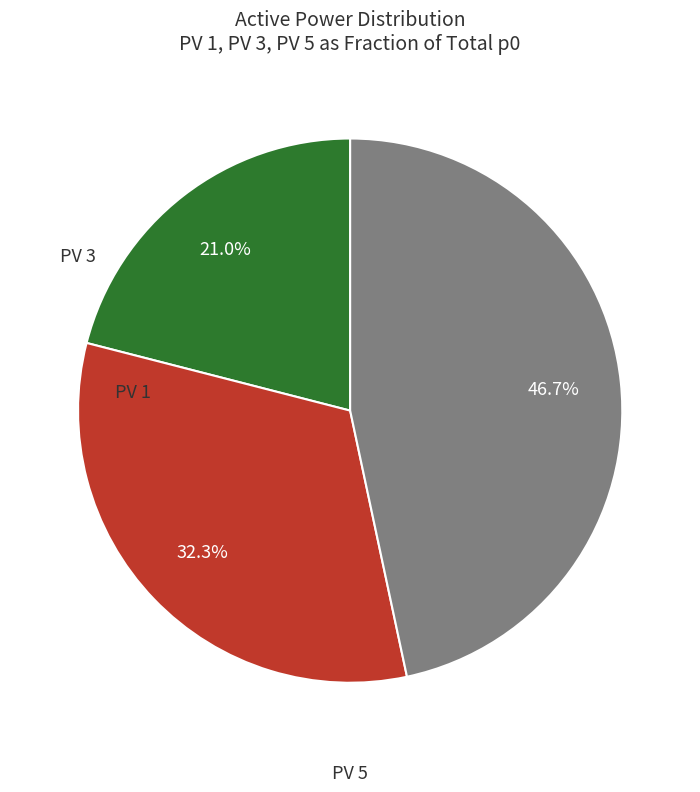

To the nearest percent, what is the difference between the largest and smallest slice percentages?

26%